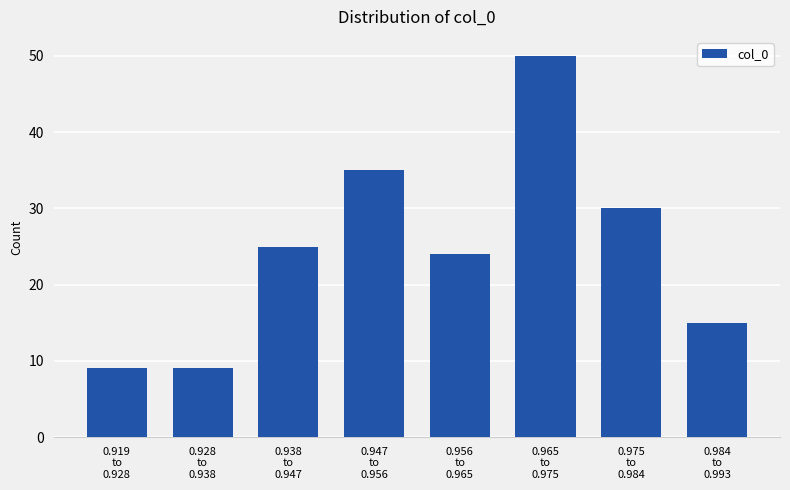

Reading left to right, list all the values displayed in this chart.

9	9	25	35	24	50	30	15